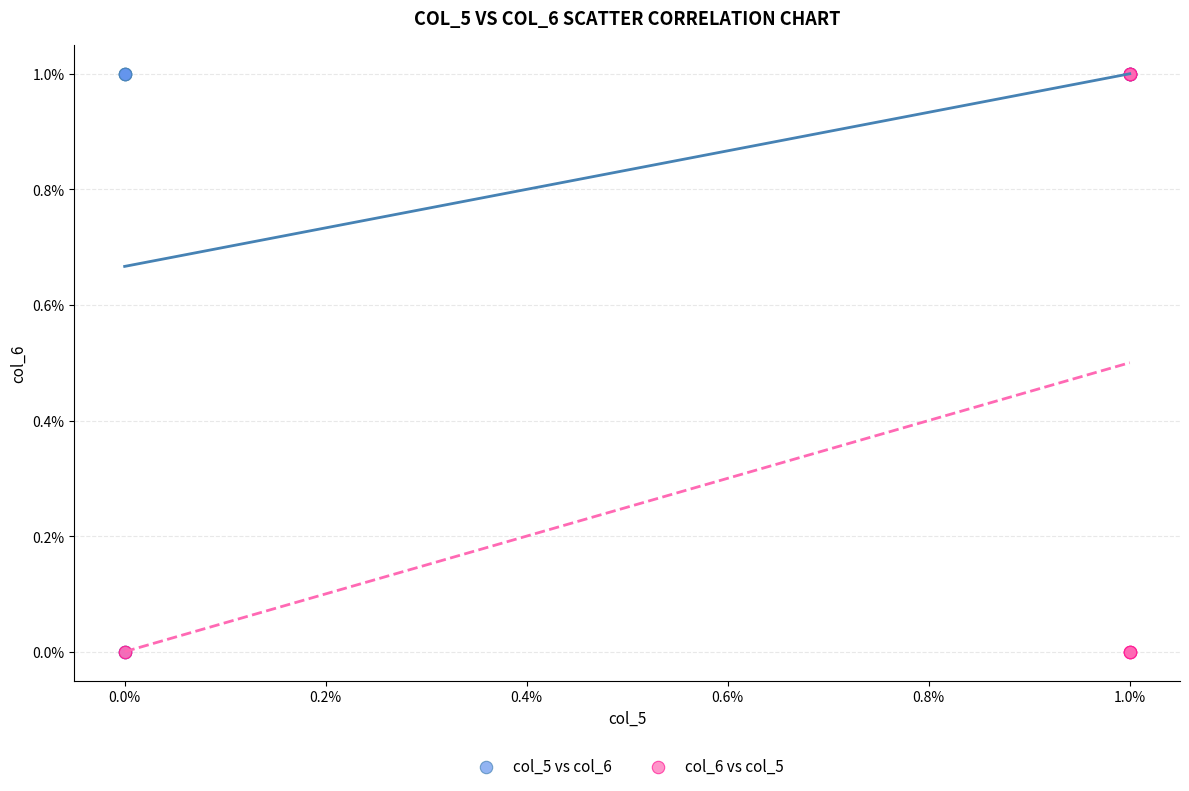

What are all the series names shown in the legend?

col_5 vs col_6, col_6 vs col_5